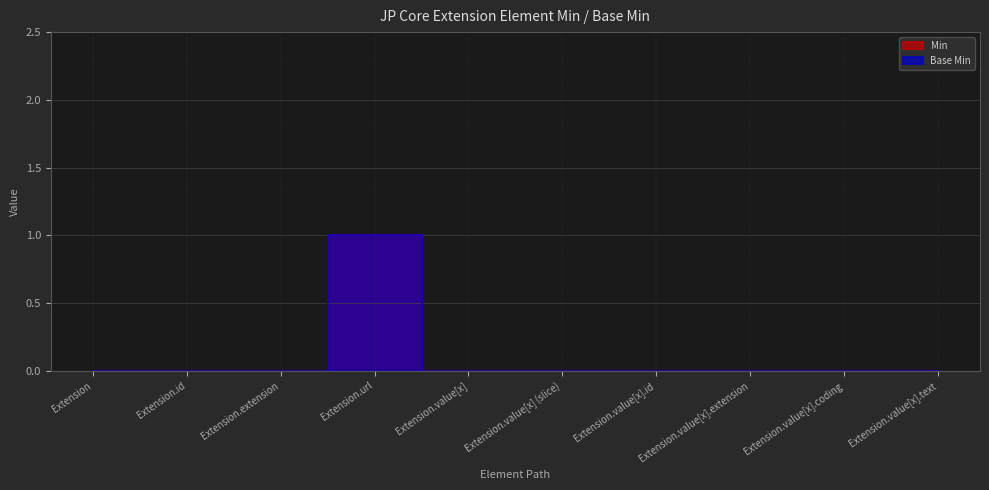

Rank the series by their maximum value, from highest to lowest.

Min, Base Min